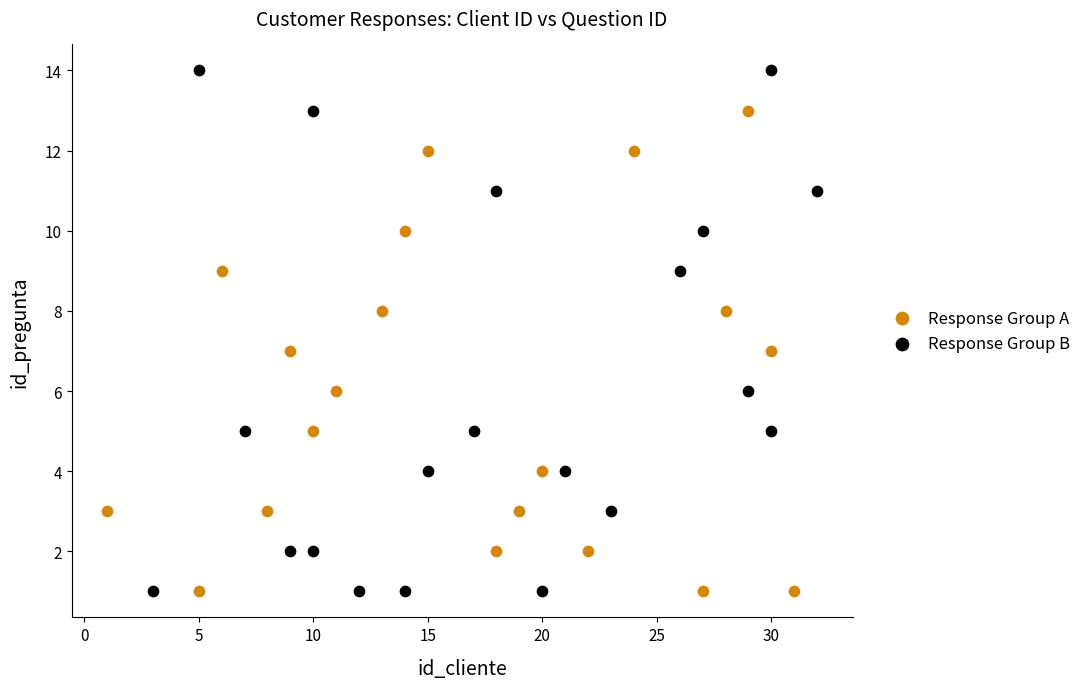

Which series has the largest Y range (max minus min)?

Response Group B